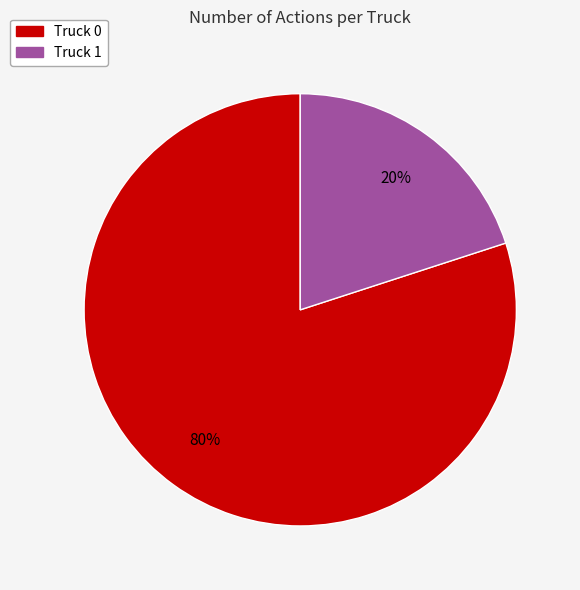

Do Truck 0 and Truck 1 together represent more than half of the pie?

Yes